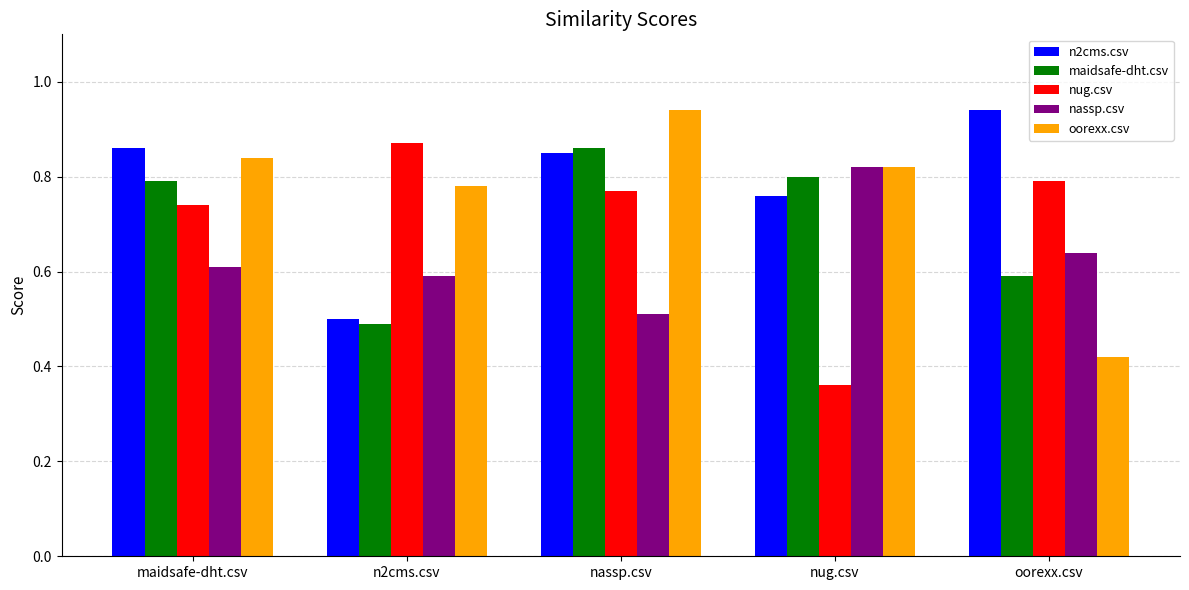

What is the sum of the n2cms.csv values at oorexx.csv and n2cms.csv?

1.4